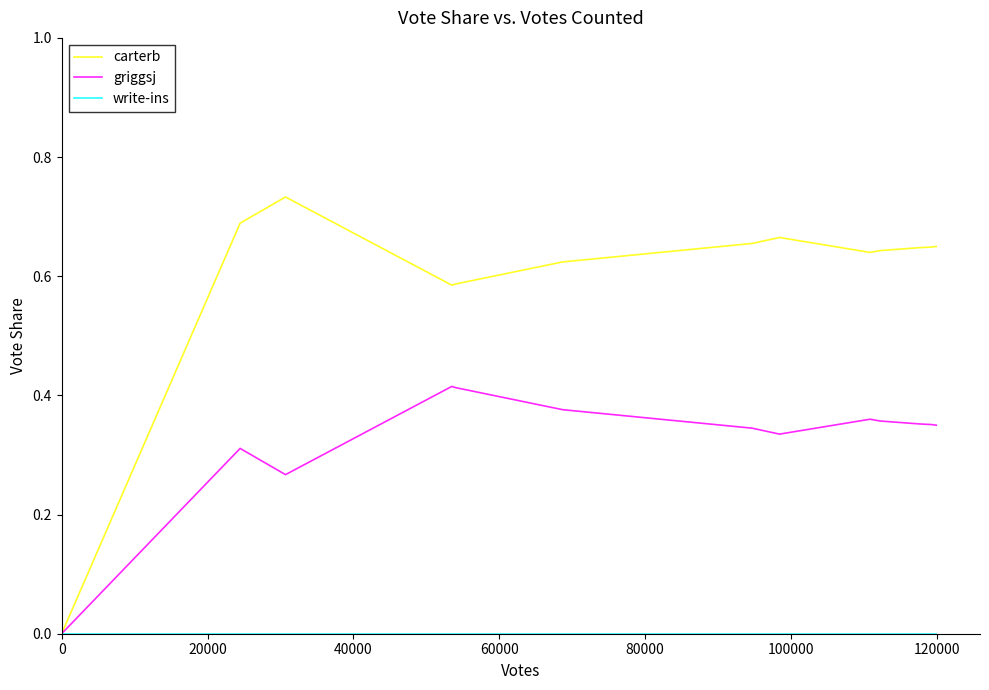

How many categories are shown in the chart?

14